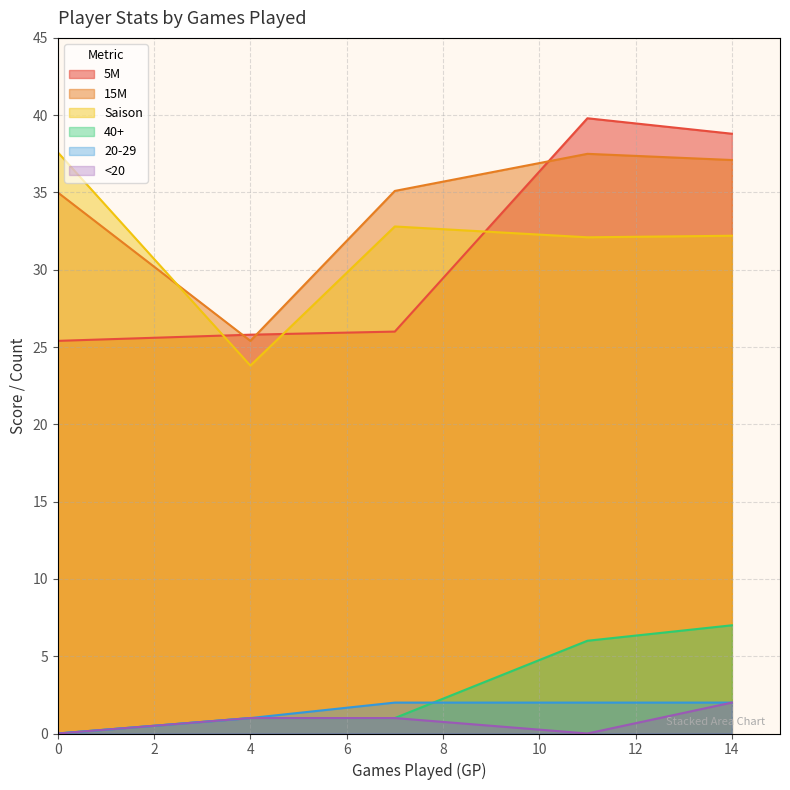

What is the maximum value shown in the chart?

39.8